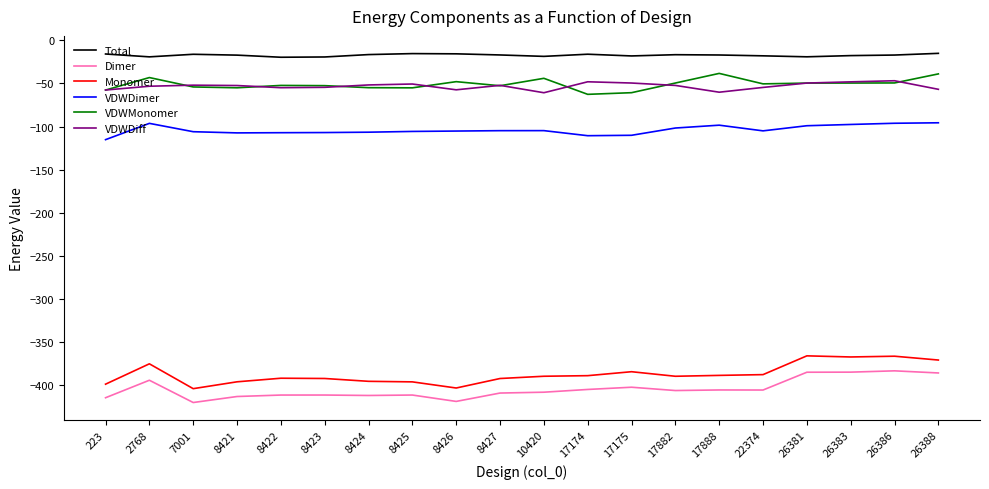

Where is the first local minimum for Dimer?

7001